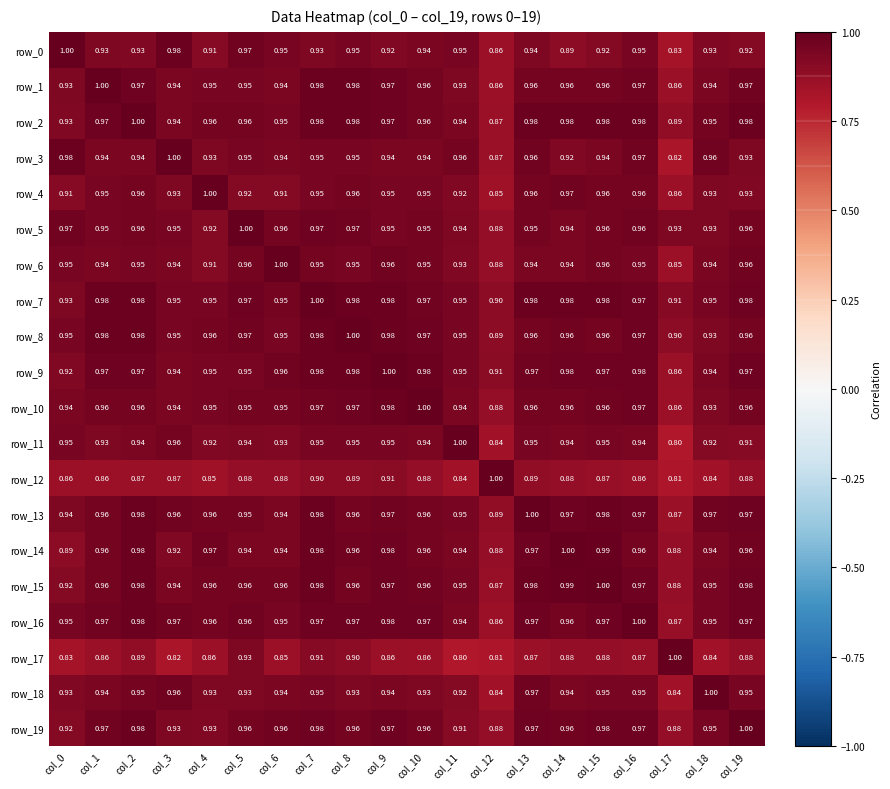

At which category is the sum across all series the highest?

col_7